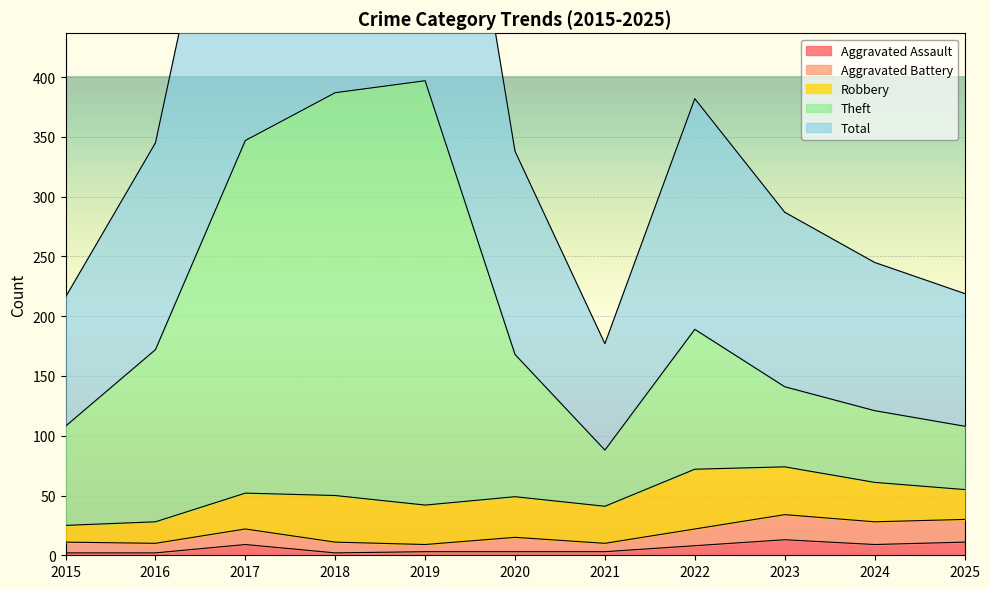

True or false: Aggravated Assault has a value of 13 at 2023.

True